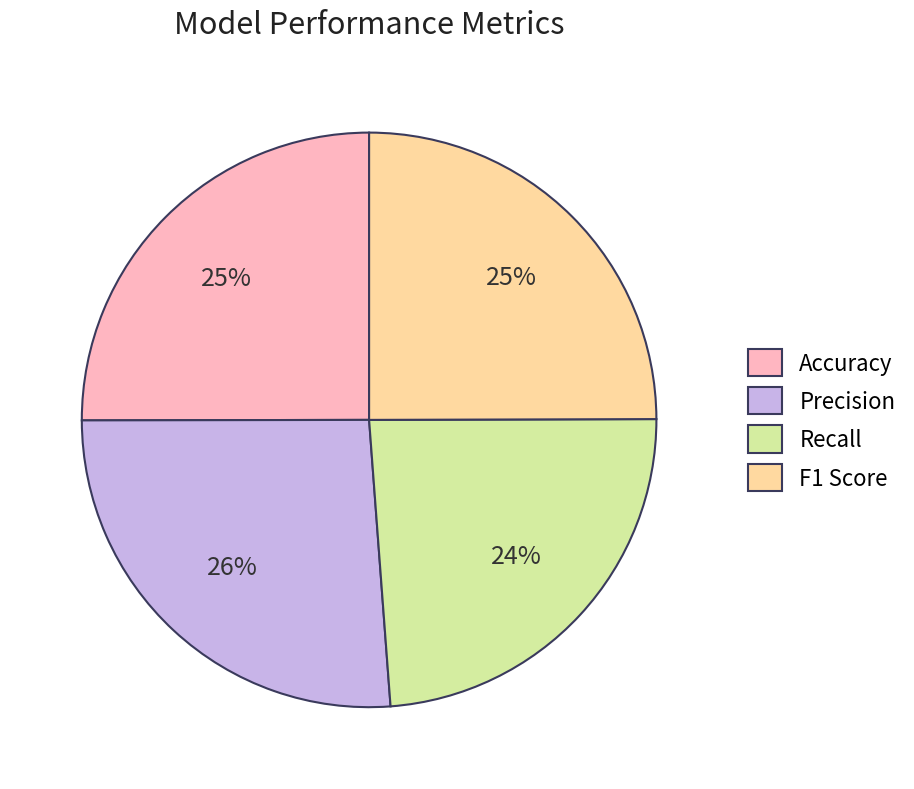

To the nearest percent, what is the difference between the largest and smallest slice percentages?

2%